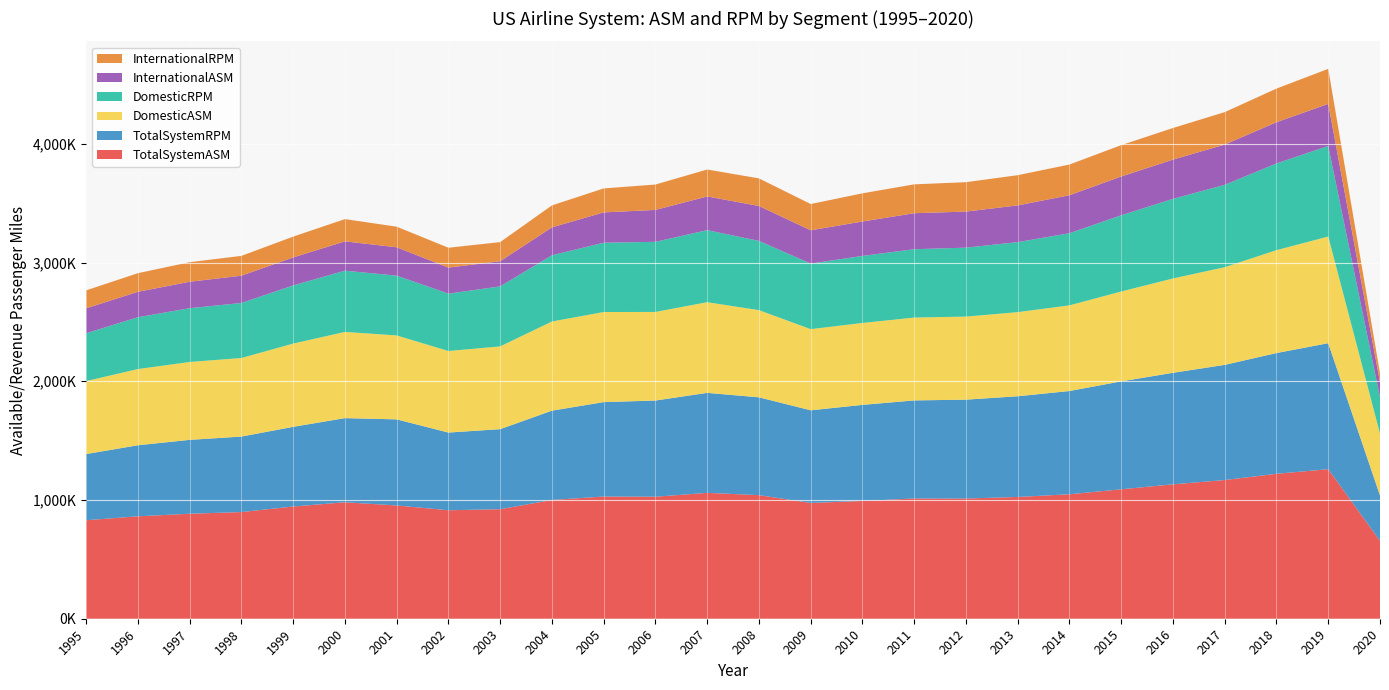

Reading left to right, transcribe all the data shown in this chart.

TotalSystemASM: 829581	862621	884192	898359	945245	980769	953875	913561	922408	1000027	1029253	1027553	1060116	1040840	975307	991934	1012597	1012261	1025616	1048107	1090185	1131983	1168054	1220541	1259515	655534
TotalSystemRPM: 557234	598203	622234	635795	670779	708762	725027	654337	674137	752266	795096	810120	842026	823783	779997	809068	825916	832734	848000	869677	908795	939240	969904	1016999	1061006	382098
DomesticASM: 614610	641732	655849	661495	701176	725929	706867	686721	697012	750902	758665	746002	763581	734240	683441	689911	697779	699590	708403	721277	756922	794475	822525	866592	898224	521923
DomesticRPM: 402776	436647	453023	463618	489655	515703	503471	483253	505420	557936	583625	590592	606909	583232	552097	564695	575613	580501	589692	607772	641906	670437	693818	730426	762836	305871
InternationalASM: 210131	214102	222572	229758	235797	246924	238905	219151	211833	234855	255356	268690	283618	293890	280366	289700	303145	303844	309250	319752	326547	330533	338651	346791	354147	126686
InternationalRPM: 151032	156796	164848	166962	175316	187404	173617	167341	161066	185009	201935	213858	226972	232462	221317	237247	243228	247547	254558	258511	264094	266103	273633	283541	295209	73704